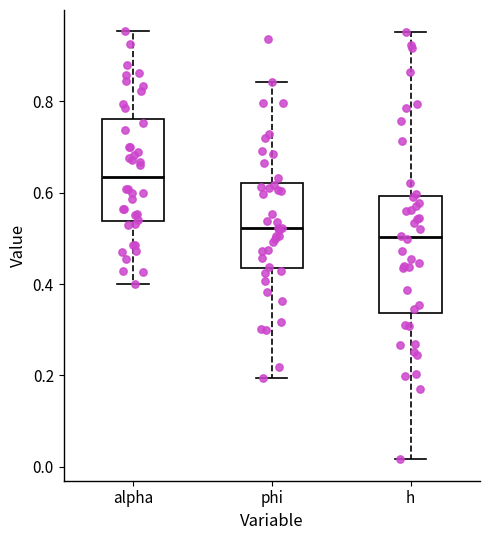

Reading left to right, read every box against the y-axis: the position of its median line, the range the box covers, and the ends of its whiskers. The values are not printed on the chart, so give them approximately, as read against the axis.

alpha: median 0.64, box 0.54 to 0.76, whiskers 0.40 to 0.96
phi: median 0.52, box 0.44 to 0.62, whiskers 0.20 to 0.84
h: median 0.50, box 0.34 to 0.60, whiskers 0.02 to 0.96